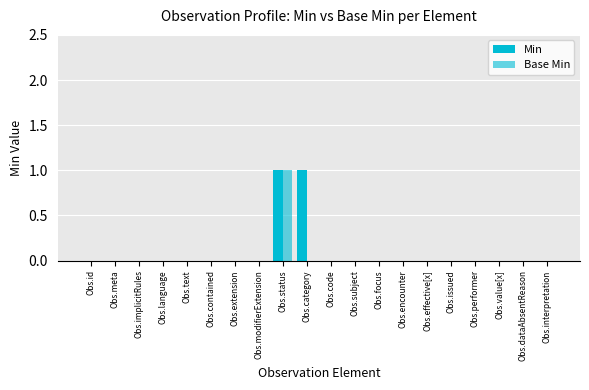

How many groups of bars are there?

20